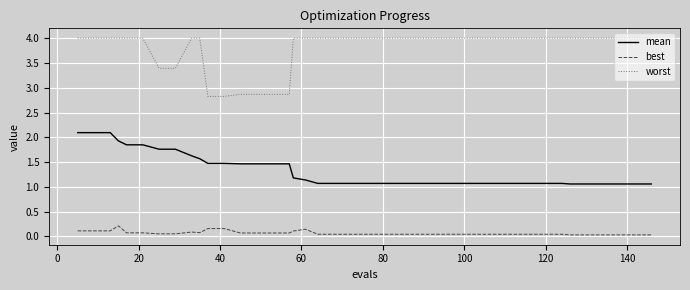

List the series in order of their peak value, lowest first.

best, mean, worst